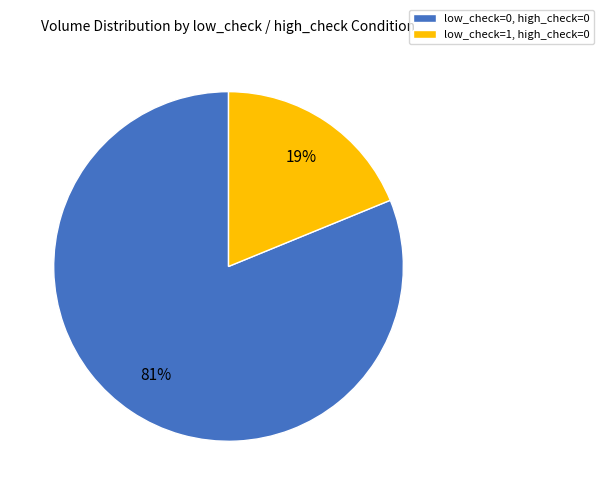

Is it true that low_check=0, high_check=0 is 66% of the pie?

False